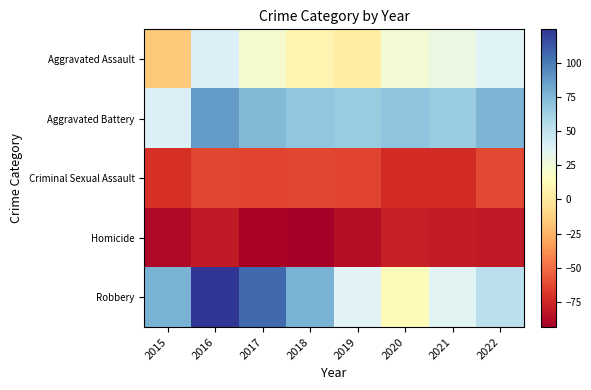

Reading left to right, what are all the values shown in this chart?

Aggravated Assault: 2015=-15.5	2016=38.5	2017=21.5	2018=8.5	2019=2.5	2020=23.5	2021=28.5	2022=37.5
Aggravated Battery: 2015=38.5	2016=87.5	2017=74.5	2018=68.5	2019=65.5	2020=69.5	2021=65.5	2022=76.5
Criminal Sexual Assault: 2015=-71.5	2016=-63.5	2017=-64.5	2018=-63.5	2019=-64.5	2020=-73.5	2021=-73.5	2022=-62.5
Homicide: 2015=-88.5	2016=-81.5	2017=-91.5	2018=-93.5	2019=-86.5	2020=-78.5	2021=-80.5	2022=-81.5
Robbery: 2015=78.5	2016=124.5	2017=106.5	2018=78.5	2019=36.5	2020=13.5	2021=35.5	2022=52.5